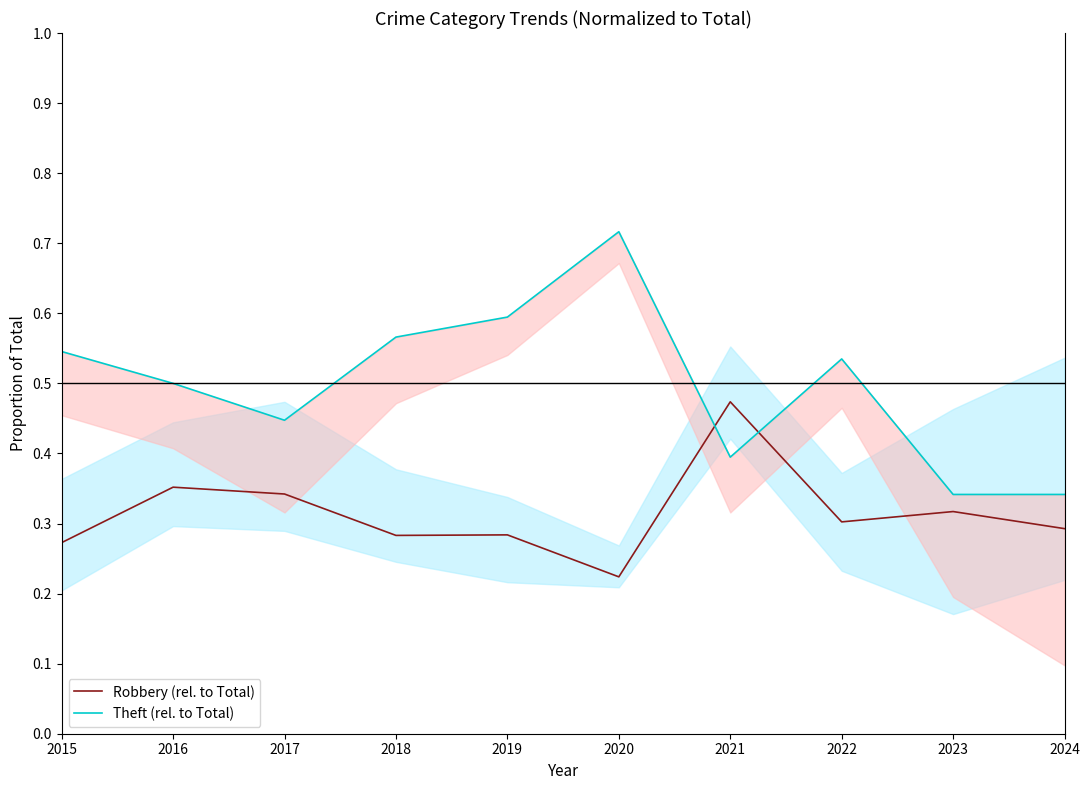

Reading left to right, what are all the values shown in this chart?

Robbery (rel. to Total): 2015=0.3	2016=0.4	2017=0.3	2018=0.3	2019=0.3	2020=0.2	2021=0.5	2022=0.3	2023=0.3	2024=0.3
Theft (rel. to Total): 2015=0.5	2016=0.5	2017=0.4	2018=0.6	2019=0.6	2020=0.7	2021=0.4	2022=0.5	2023=0.3	2024=0.3